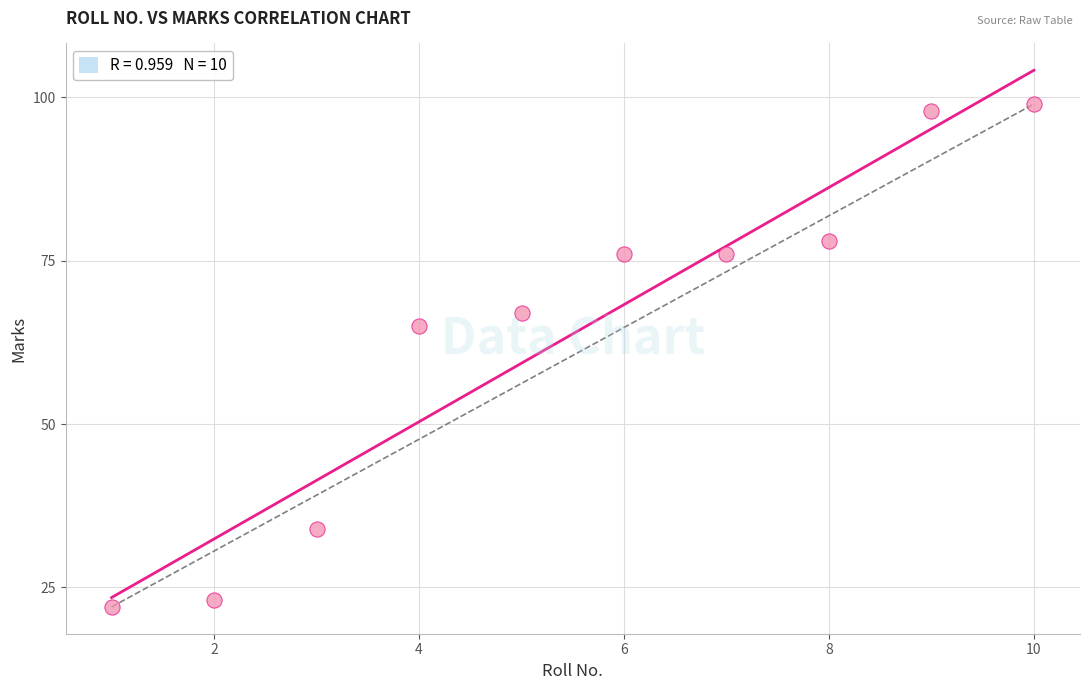

What Y value in the scatter plot is closest to 60?

65